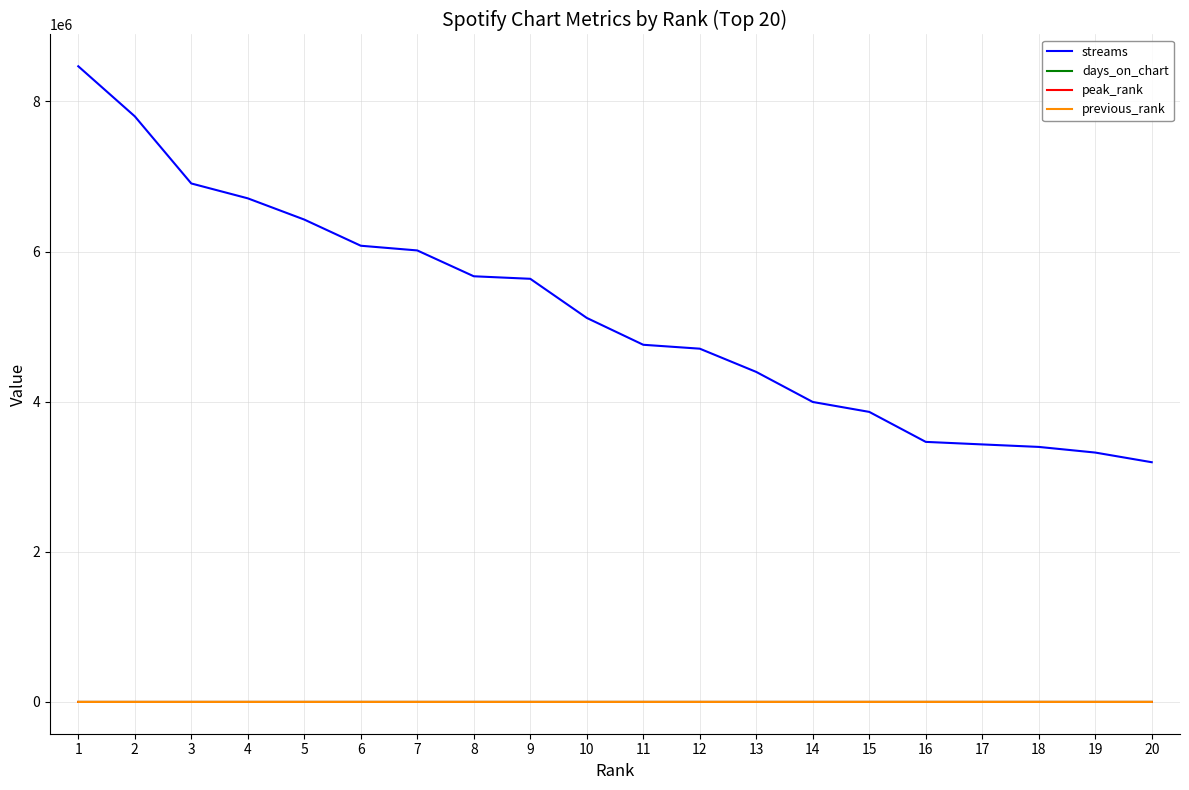

Between 8 and 15, which series saw the biggest shift?

streams